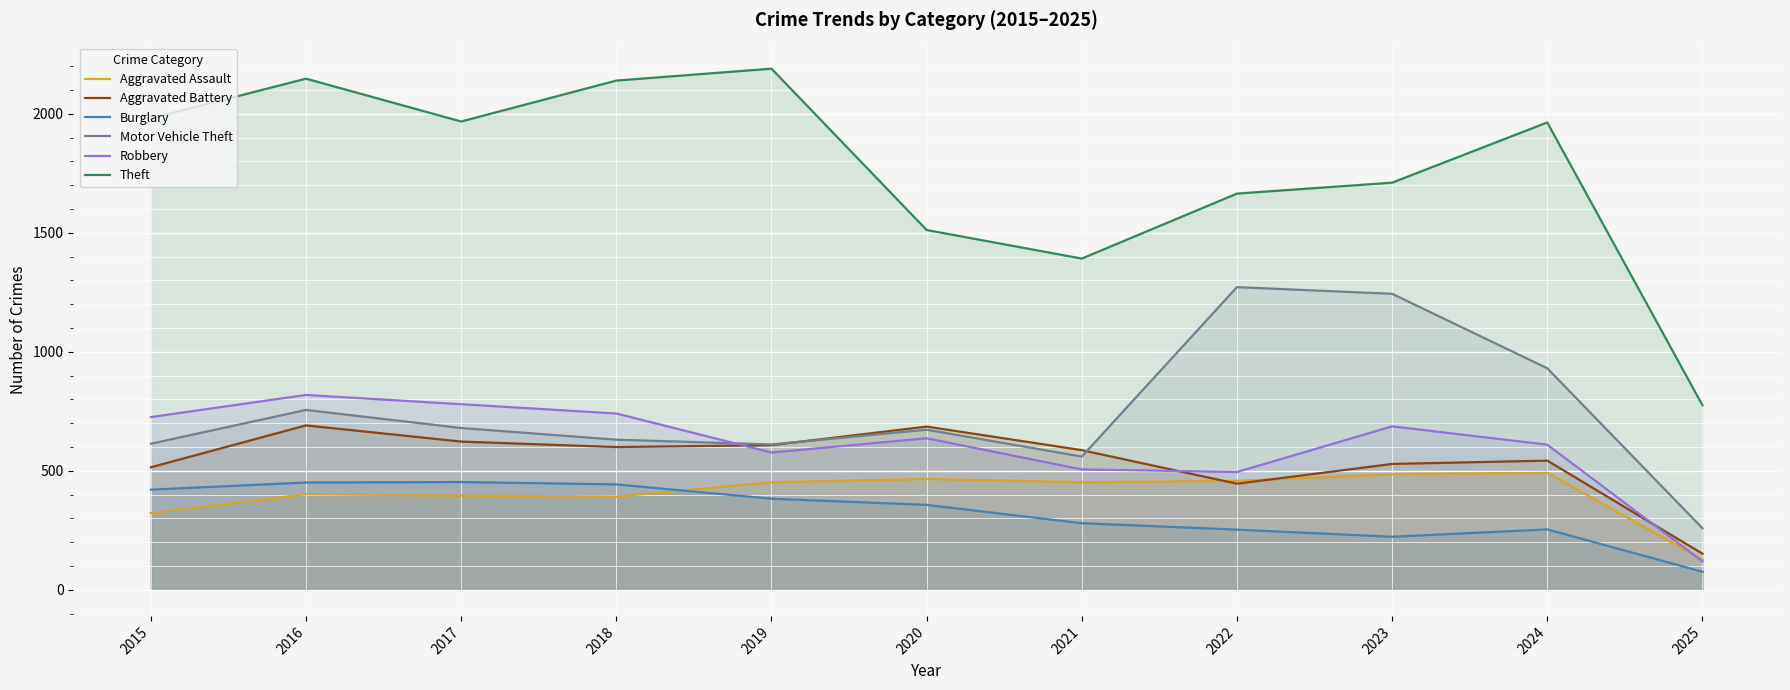

Which series has the widest spread of values?

Theft